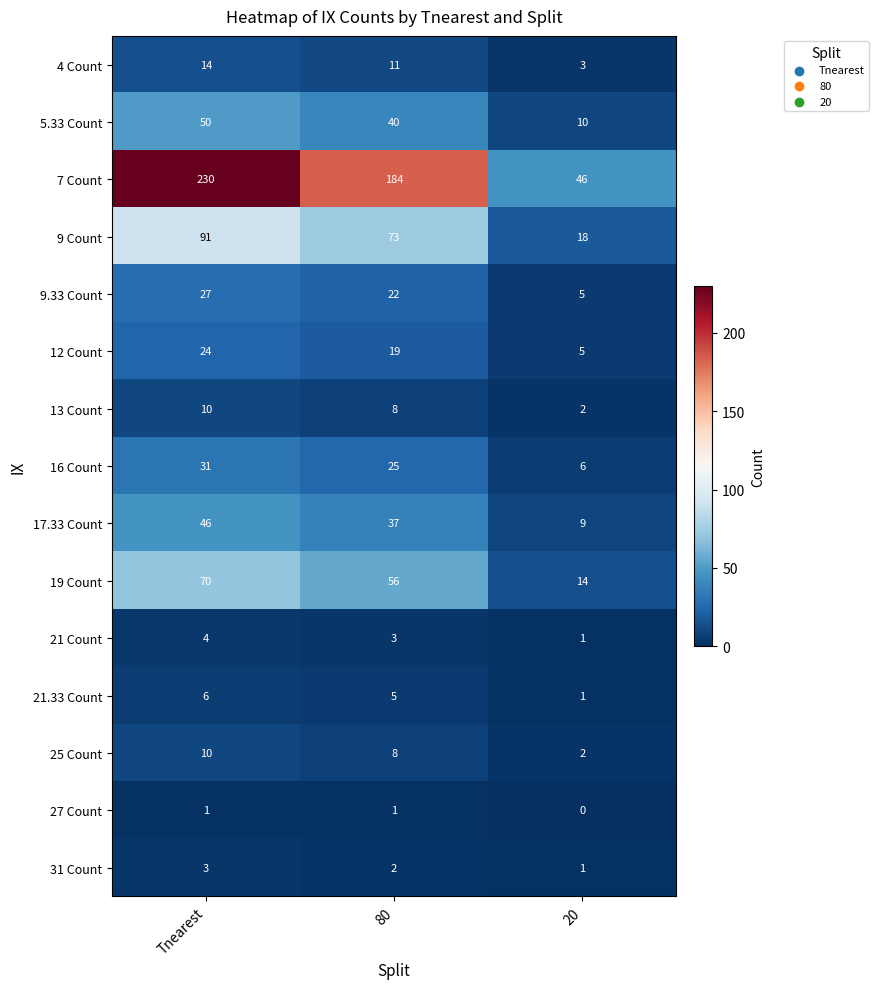

At how many categories does at least one series exceed 77?

2